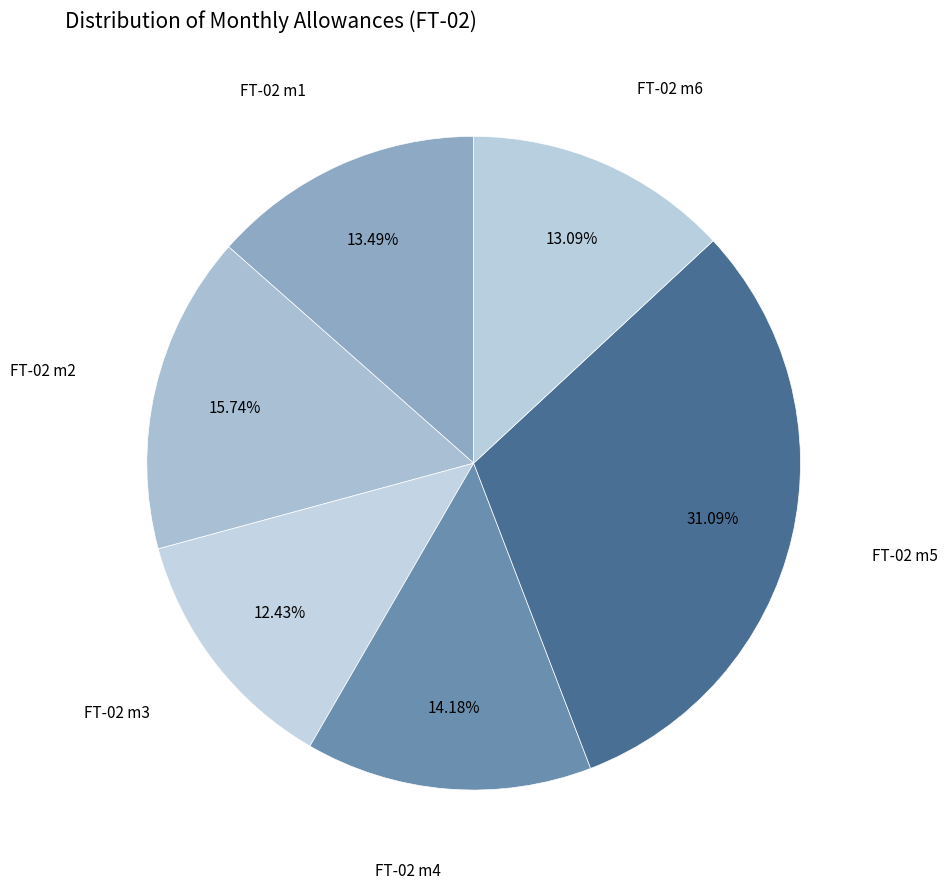

To the nearest percent, what is the difference between the FT-02 m5 and FT-02 m3 slice percentages?

19%